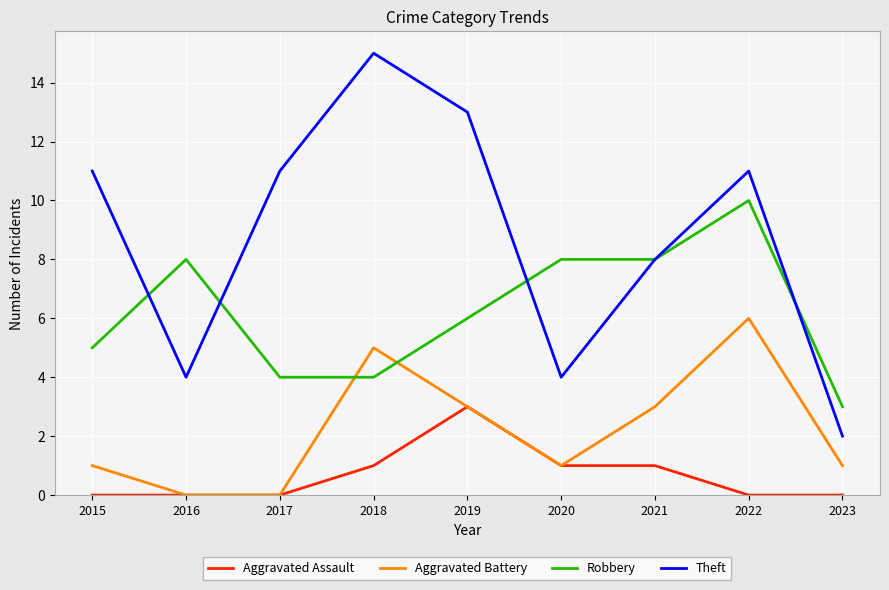

In Theft, how many points are higher than both neighbors (excluding endpoints)?

2